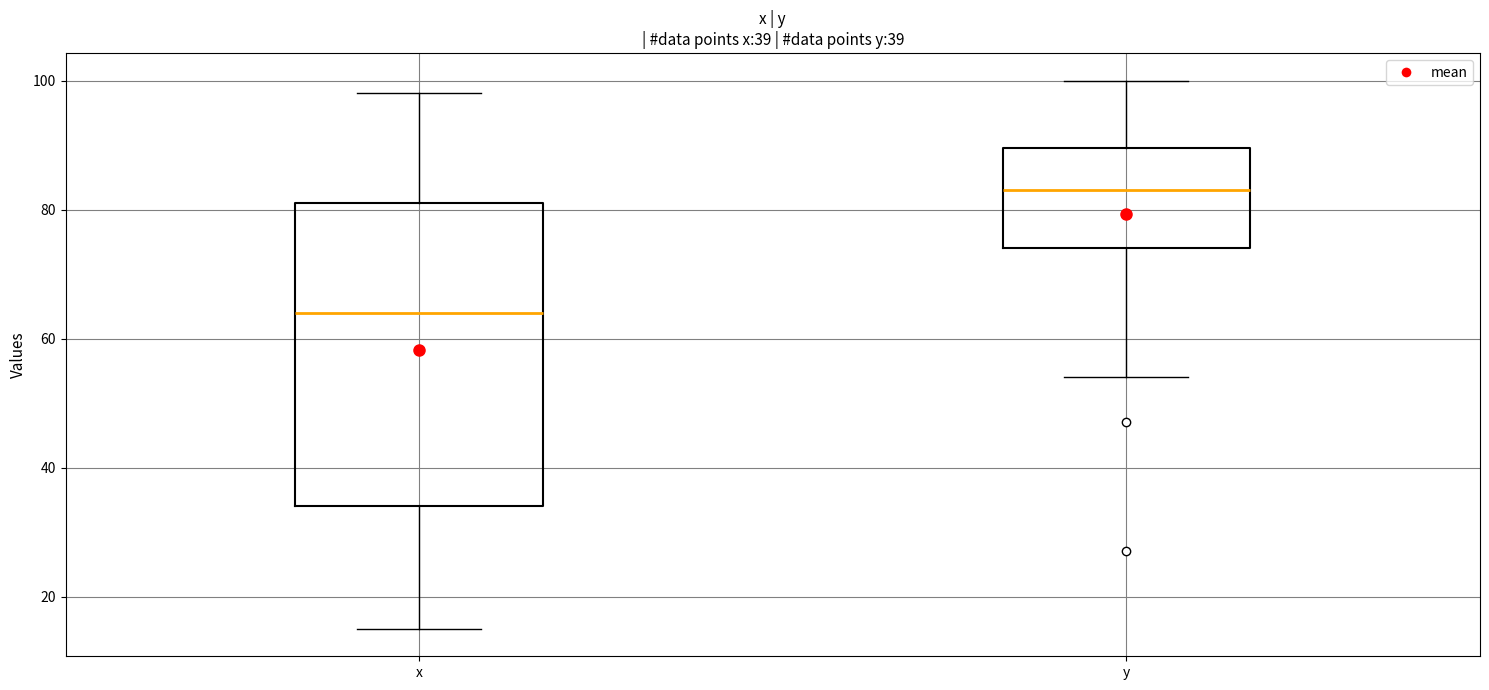

Which box's median line is the highest?

y